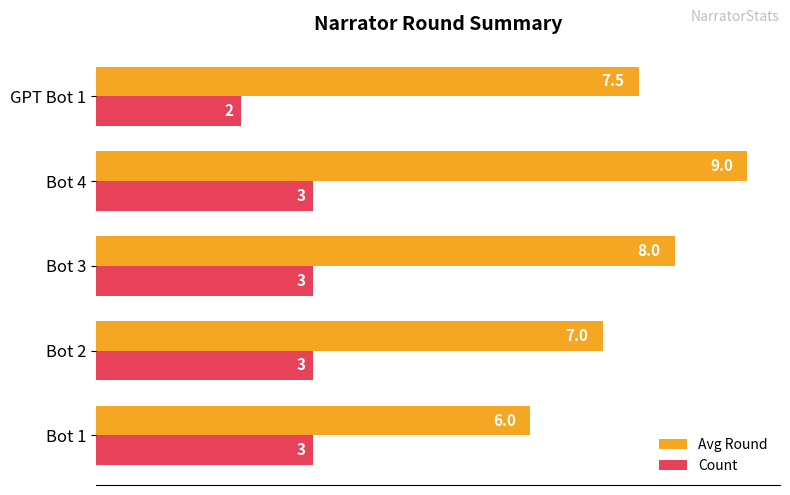

Which series has the widest spread of values?

Avg Round